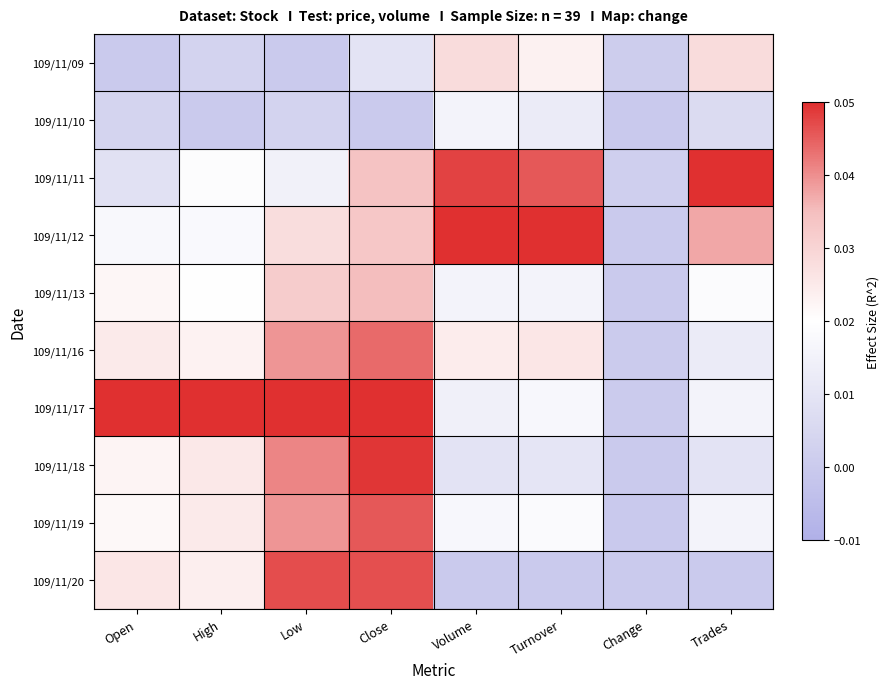

What is the total value across all series at Close?

0.3